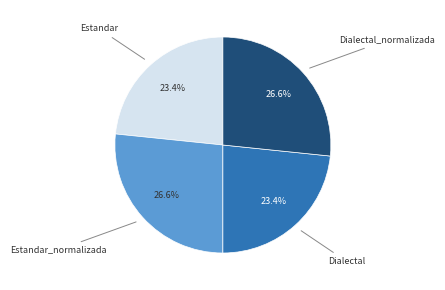

Is there a majority slice in this chart?

No